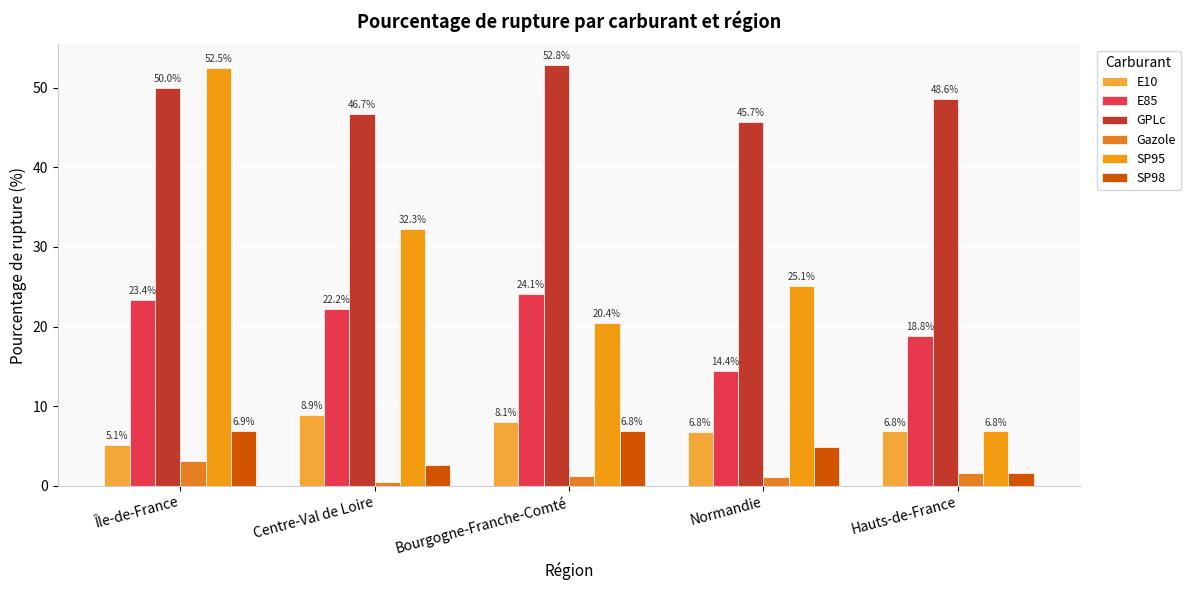

Reading left to right, extract all data points from this chart.

E10: 5.1	8.9	8.1	6.8	6.8
E85: 23.4	22.2	24.1	14.4	18.8
GPLc: 50.0	46.7	52.8	45.7	48.6
Gazole: 3.1	0.5	1.2	1.1	1.6
SP95: 52.5	32.3	20.4	25.1	6.8
SP98: 6.9	2.6	6.8	4.8	1.6